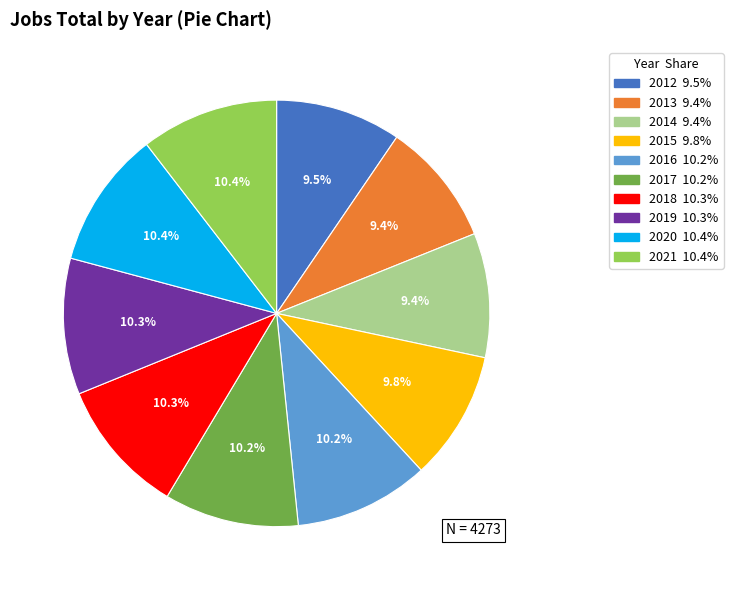

Do 2017 and 2019 together represent more than half of the pie?

No